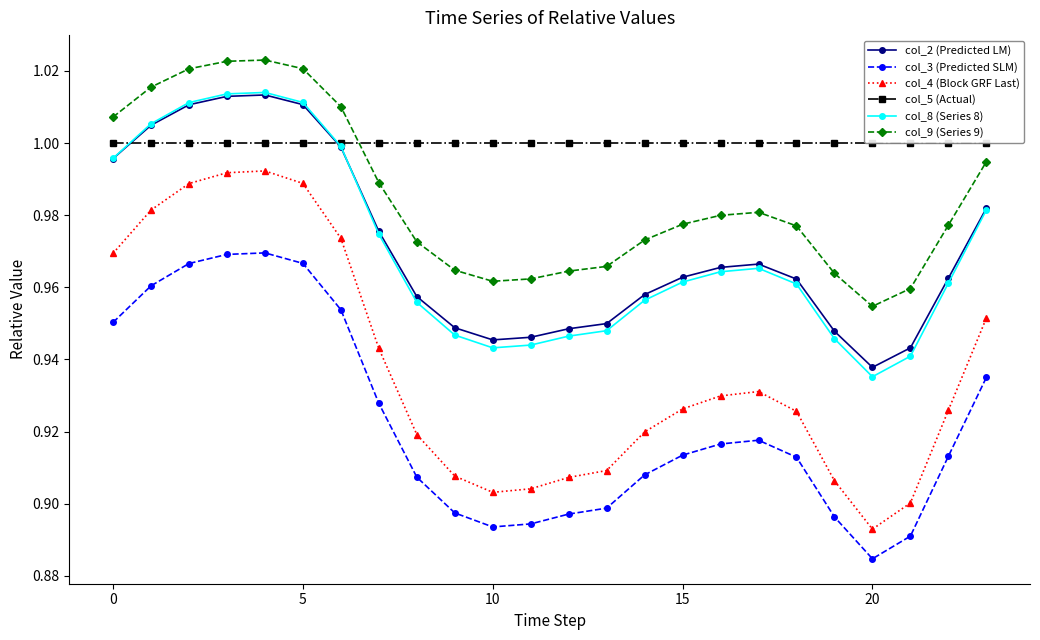

How many interior local valleys does the col_4 (Block GRF Last) series have?

2